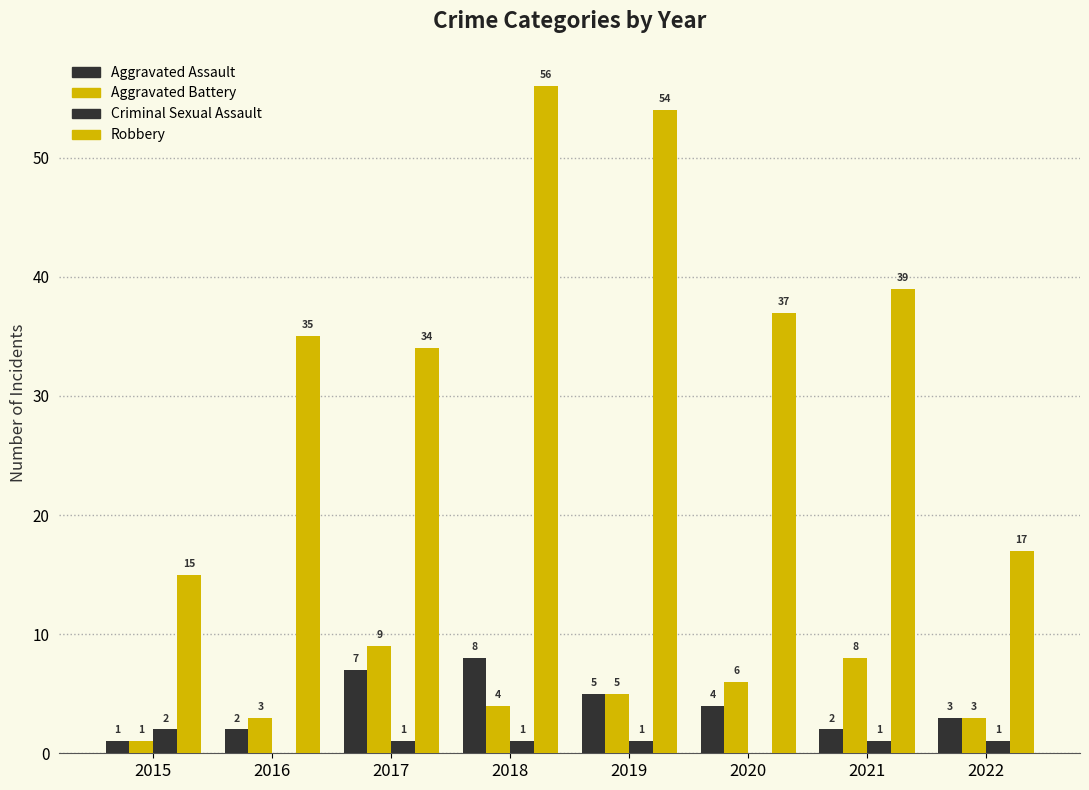

Are the bars grouped side by side (vs. stacked)?

Yes